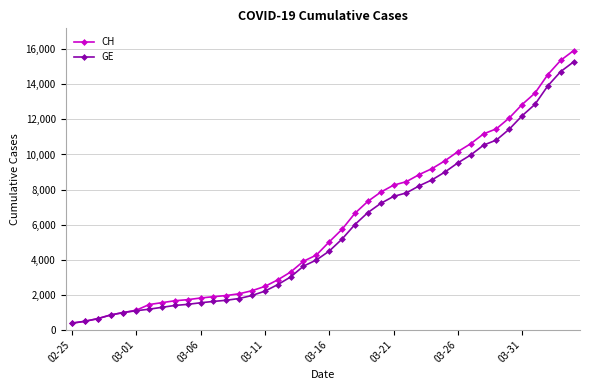

Which series has the largest range (max minus min)?

CH